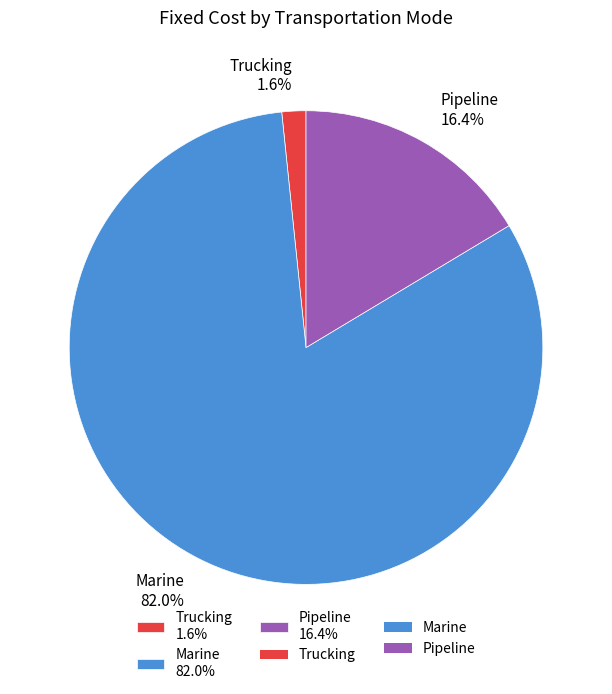

What is the ratio of the value at Trucking to the value at Pipeline?

0.1